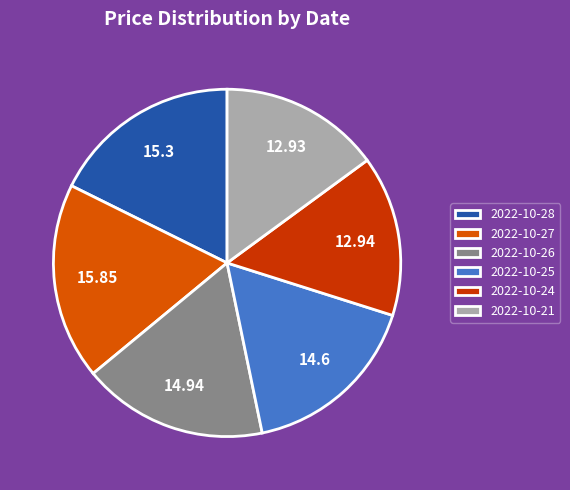

To the nearest percent, what percentage of the pie is 2022-10-27?

18%